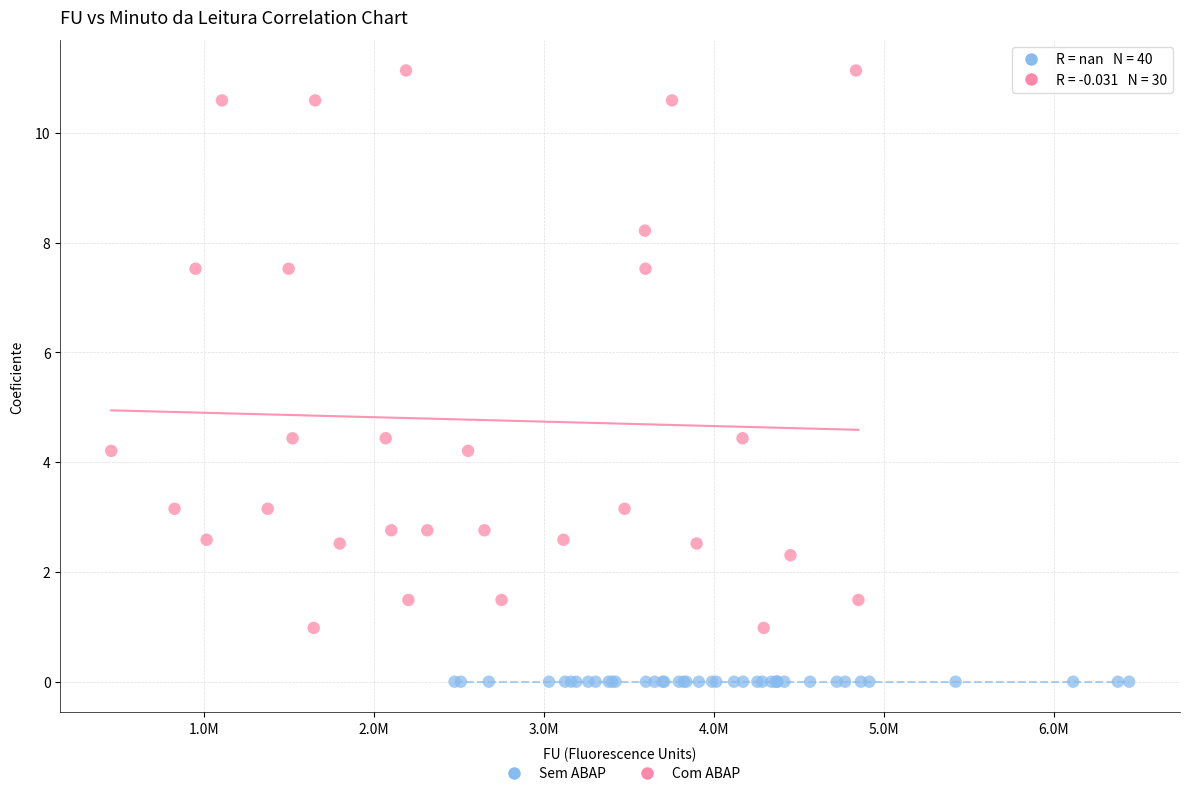

Which series reaches the maximum Y coordinate?

Com ABAP